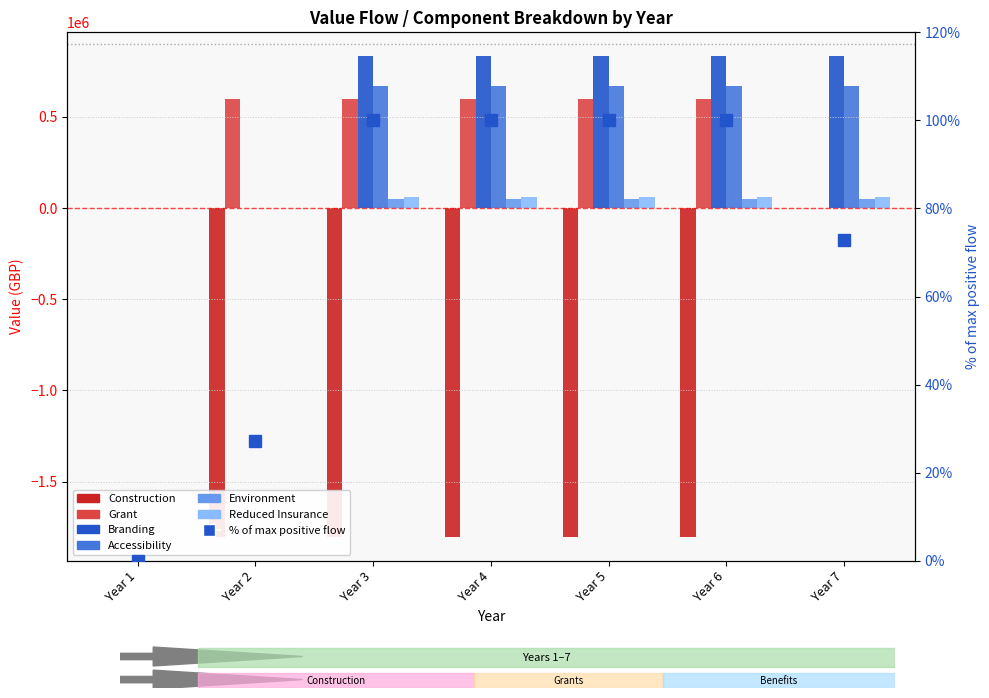

How many values in Branding are above zero?

5